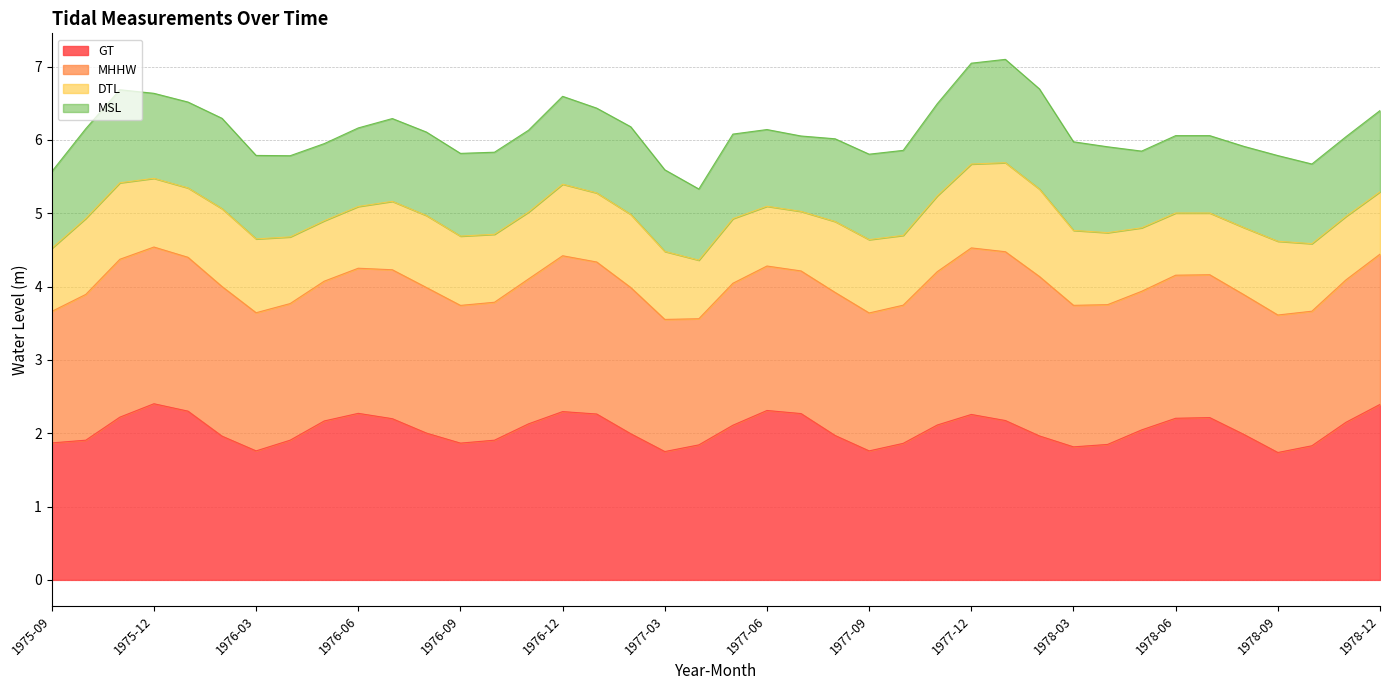

Which series has the largest total across all categories?

MHHW